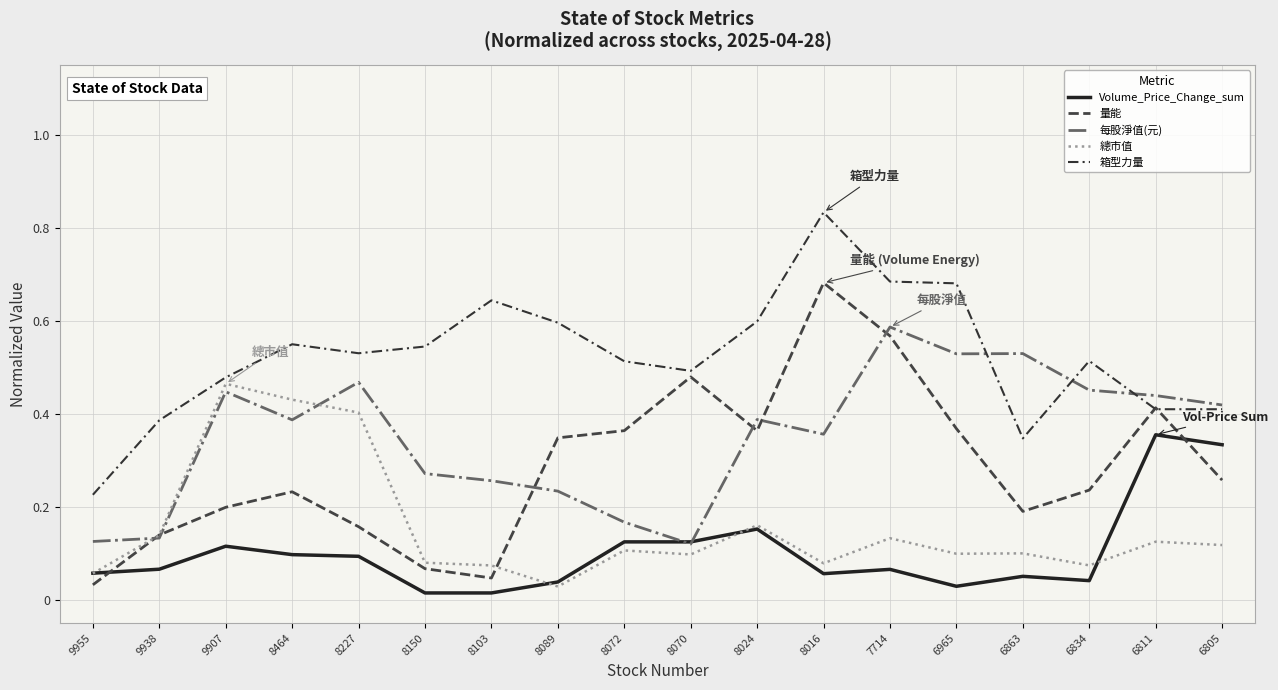

The 每股淨值(元) series shows 0.4 at 6805. True or false?

True